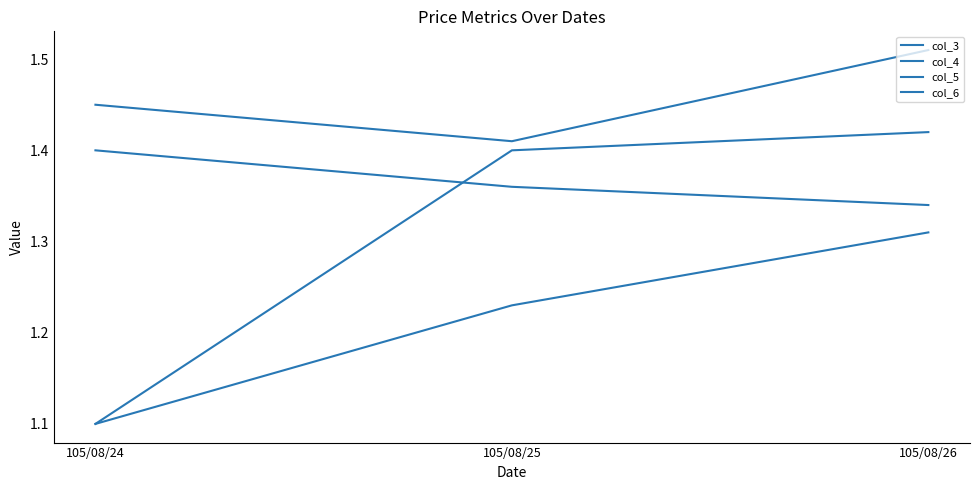

Does the chart display data point markers on the line(s)?

No